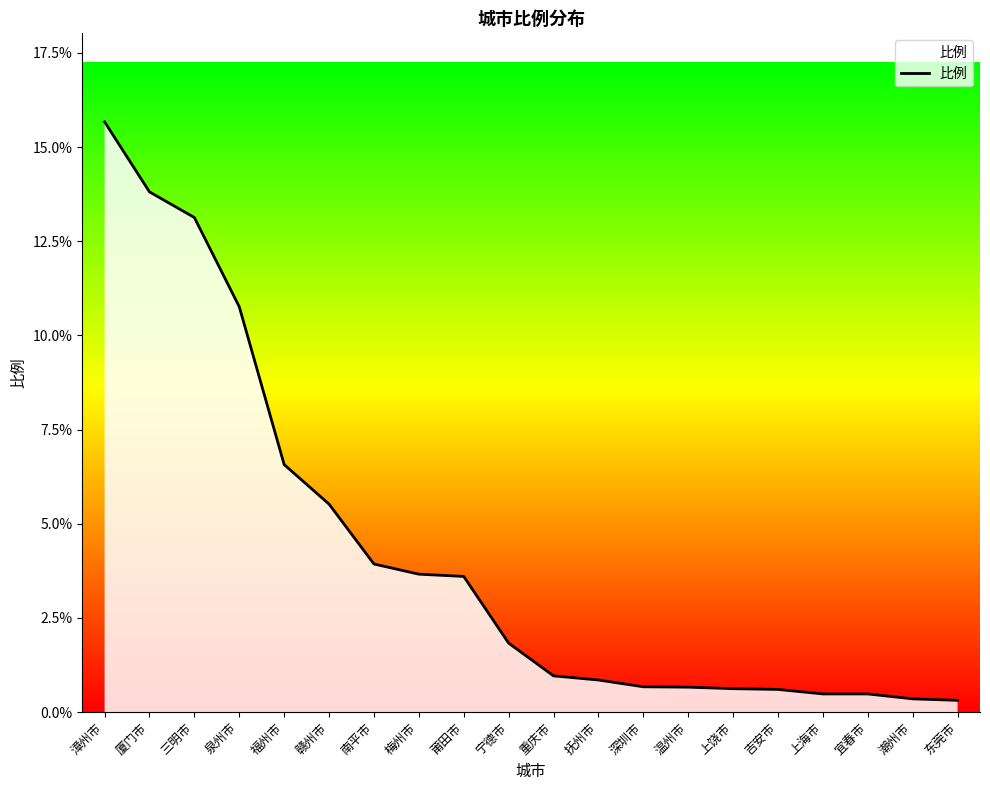

Read the value at 重庆市.

1.0